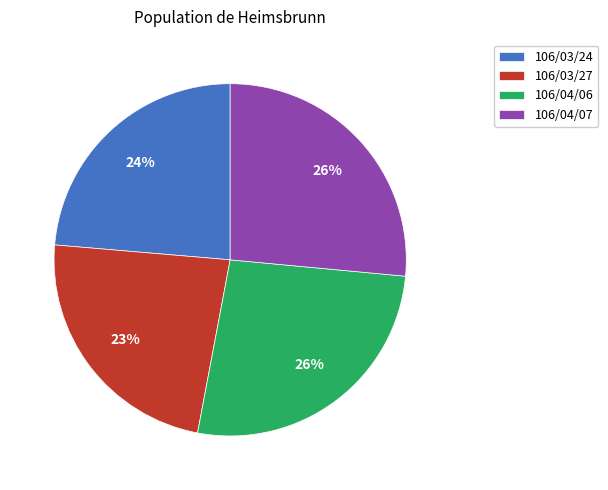

Approximately how many times larger is the value at 106/04/07 compared to 106/04/06?

1.0